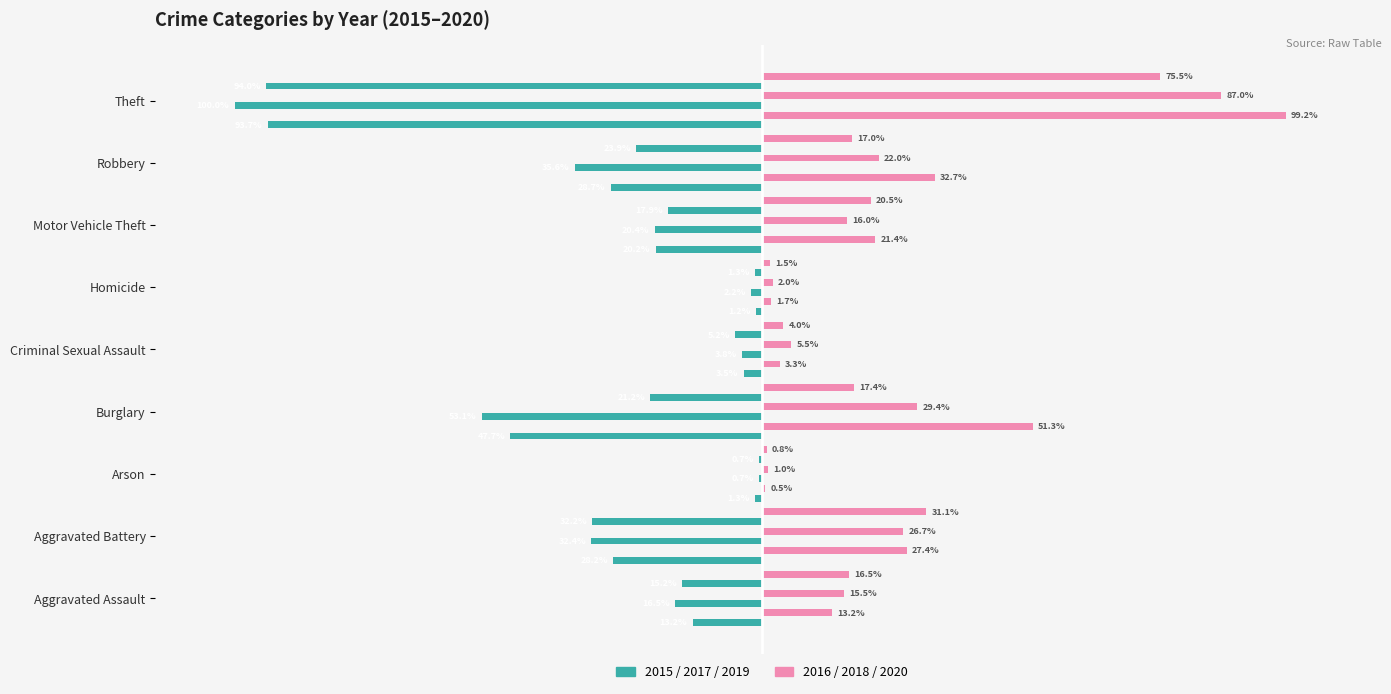

Which category has the lowest value across all series?

Theft